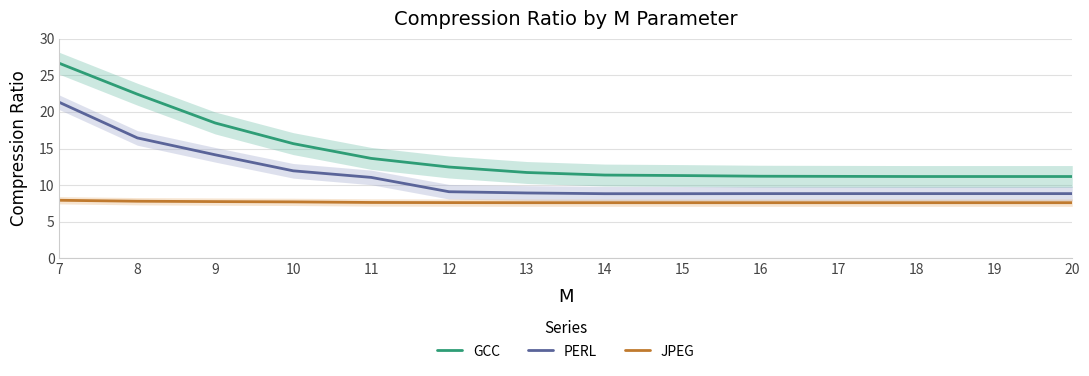

Which series has the widest spread of values?

GCC